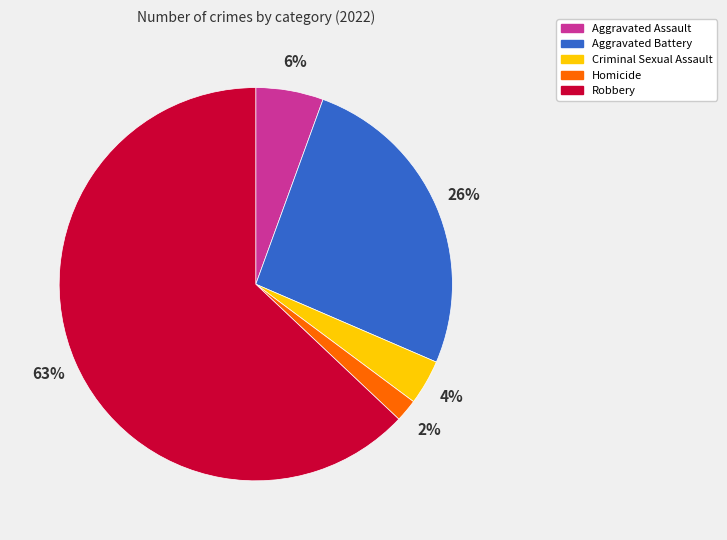

Rank the categories by value from lowest to highest.

Homicide, Criminal Sexual Assault, Aggravated Assault, Aggravated Battery, Robbery